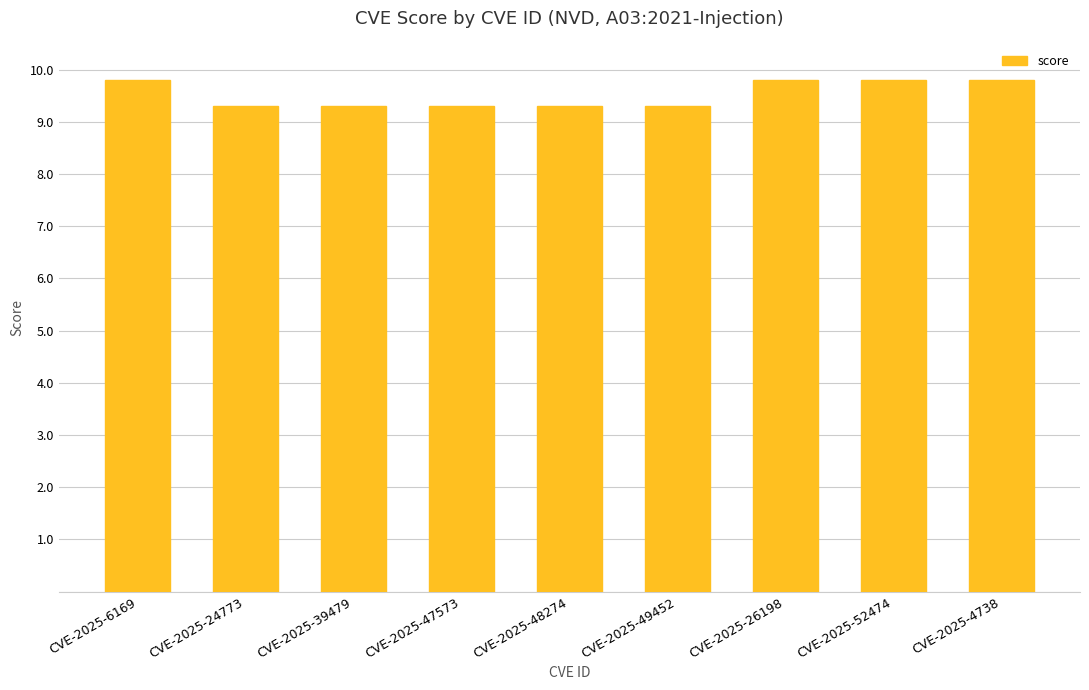

What is the difference between the maximum and second lowest values?

0.5